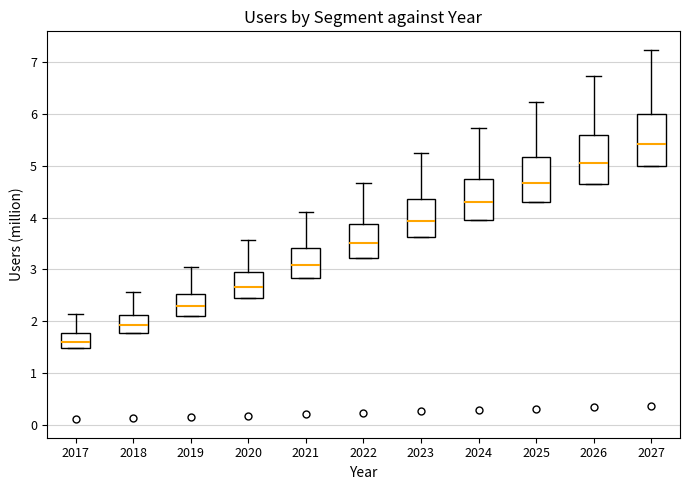

Reading left to right, transcribe this box plot: for each box, give where its median line is, the range the box spans, and where its two whiskers end, as read against the y-axis. The values are not printed on the chart, so give them approximately, as read against the axis.

2017: median 1.6, box 1.5 to 1.8, whiskers 1.5 to 2.1
2018: median 1.9, box 1.8 to 2.1, whiskers 1.8 to 2.6
2019: median 2.3, box 2.1 to 2.5, whiskers 2.1 to 3.0
2020: median 2.7, box 2.5 to 3.0, whiskers 2.5 to 3.6
2021: median 3.1, box 2.8 to 3.4, whiskers 2.8 to 4.1
2022: median 3.5, box 3.2 to 3.9, whiskers 3.2 to 4.7
2023: median 3.9, box 3.6 to 4.4, whiskers 3.6 to 5.3
2024: median 4.3, box 4.0 to 4.8, whiskers 4.0 to 5.7
2025: median 4.7, box 4.3 to 5.2, whiskers 4.3 to 6.2
2026: median 5.1, box 4.6 to 5.6, whiskers 4.6 to 6.7
2027: median 5.4, box 5.0 to 6.0, whiskers 5.0 to 7.2